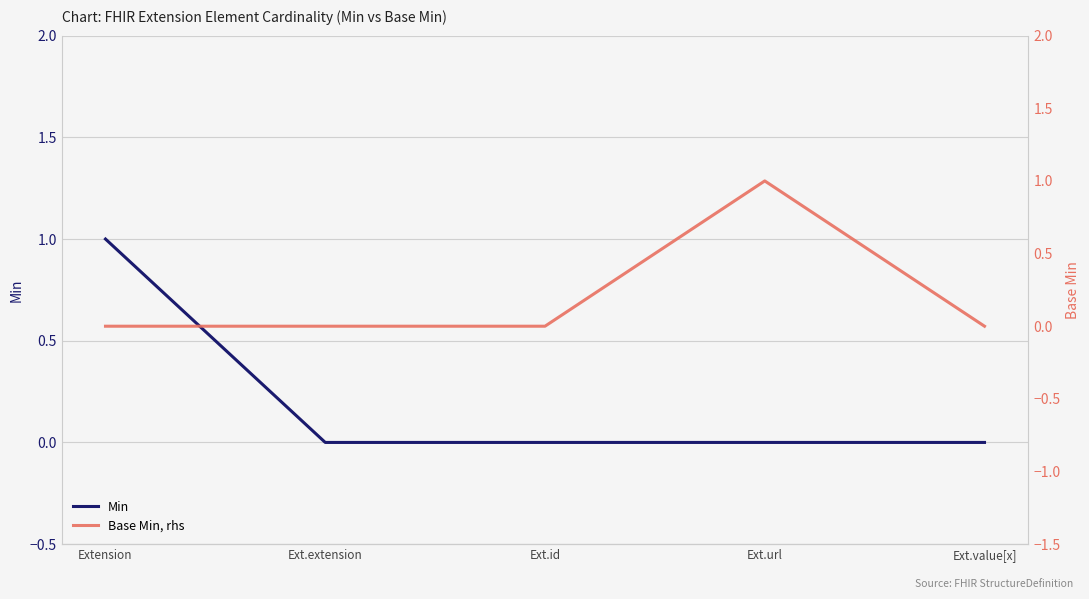

What position from the right is Extension?

5